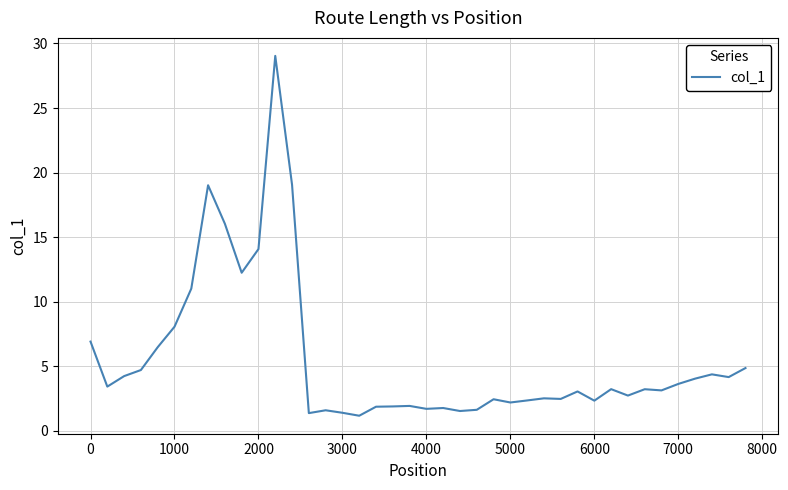

What is the greatest value displayed?

29.0